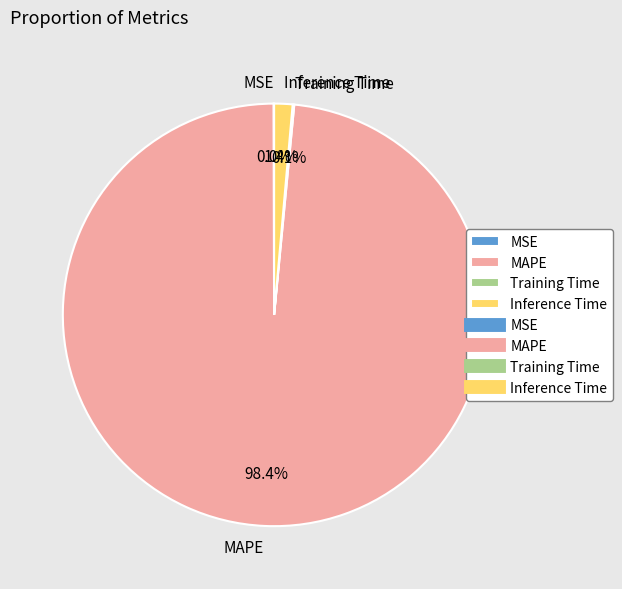

Which category has the biggest portion of the pie?

MAPE